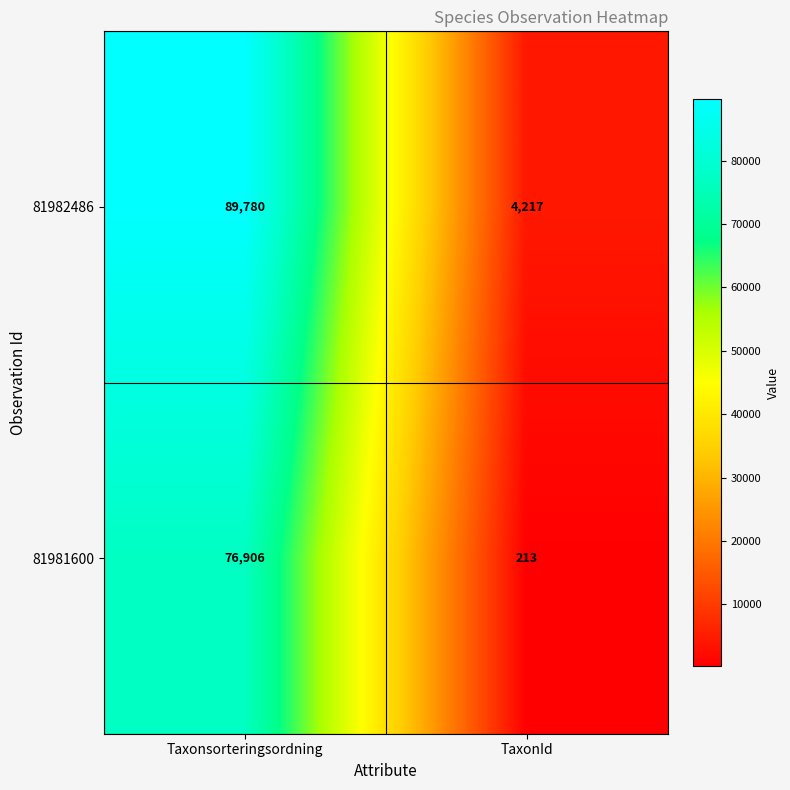

Between Taxonsorteringsordning and TaxonId, which series saw the biggest shift?

81982486